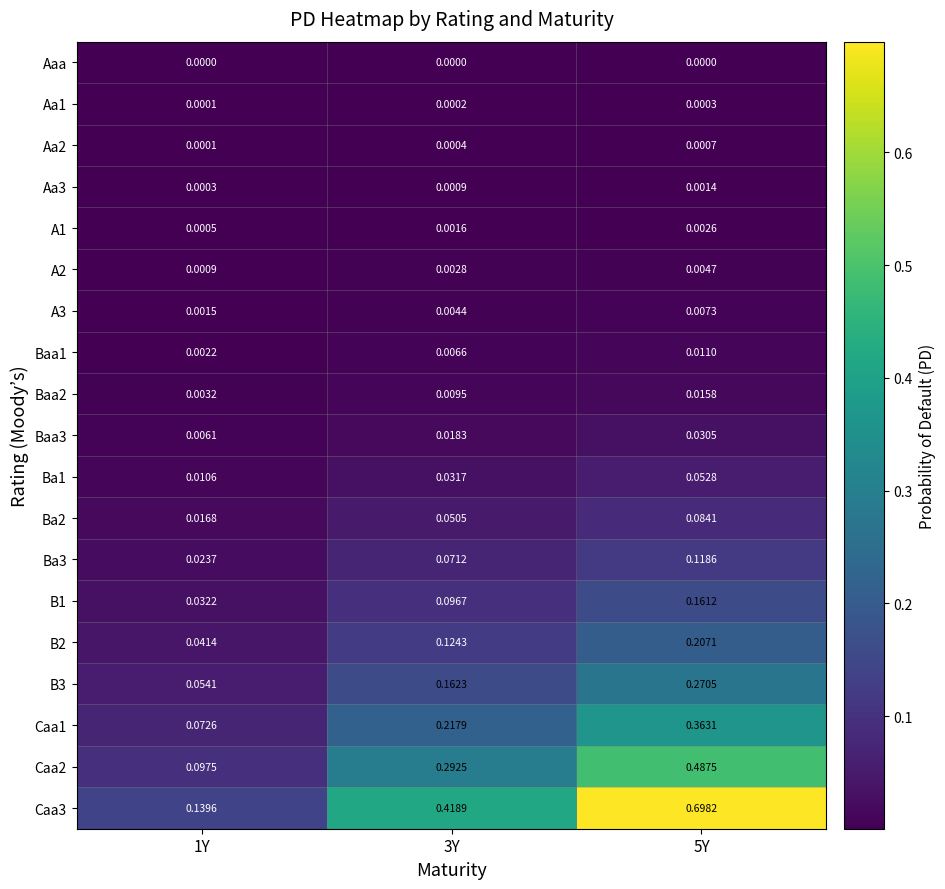

Is the value of Aa3 at 1Y greater than the value of A1 at 5Y?

No